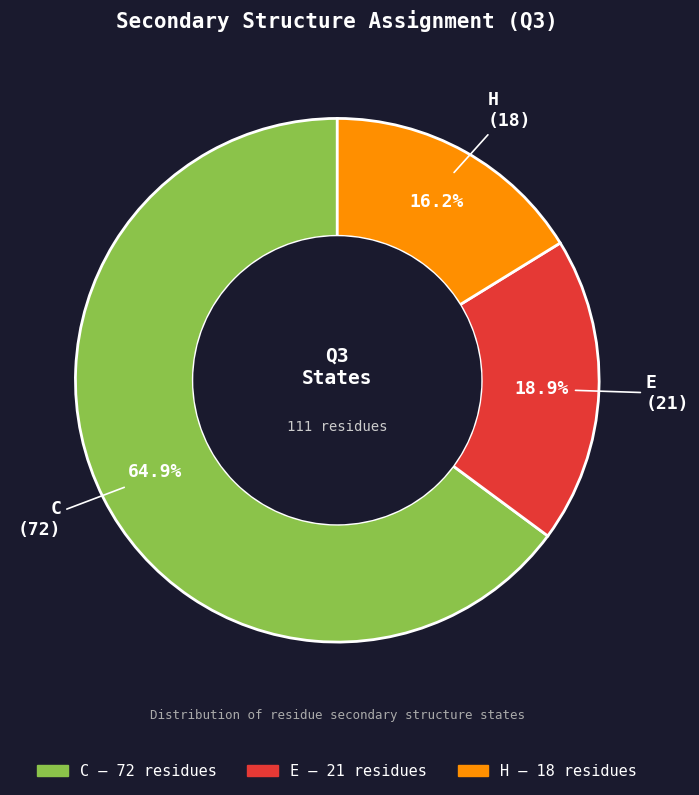

Does any single category account for the majority?

Yes